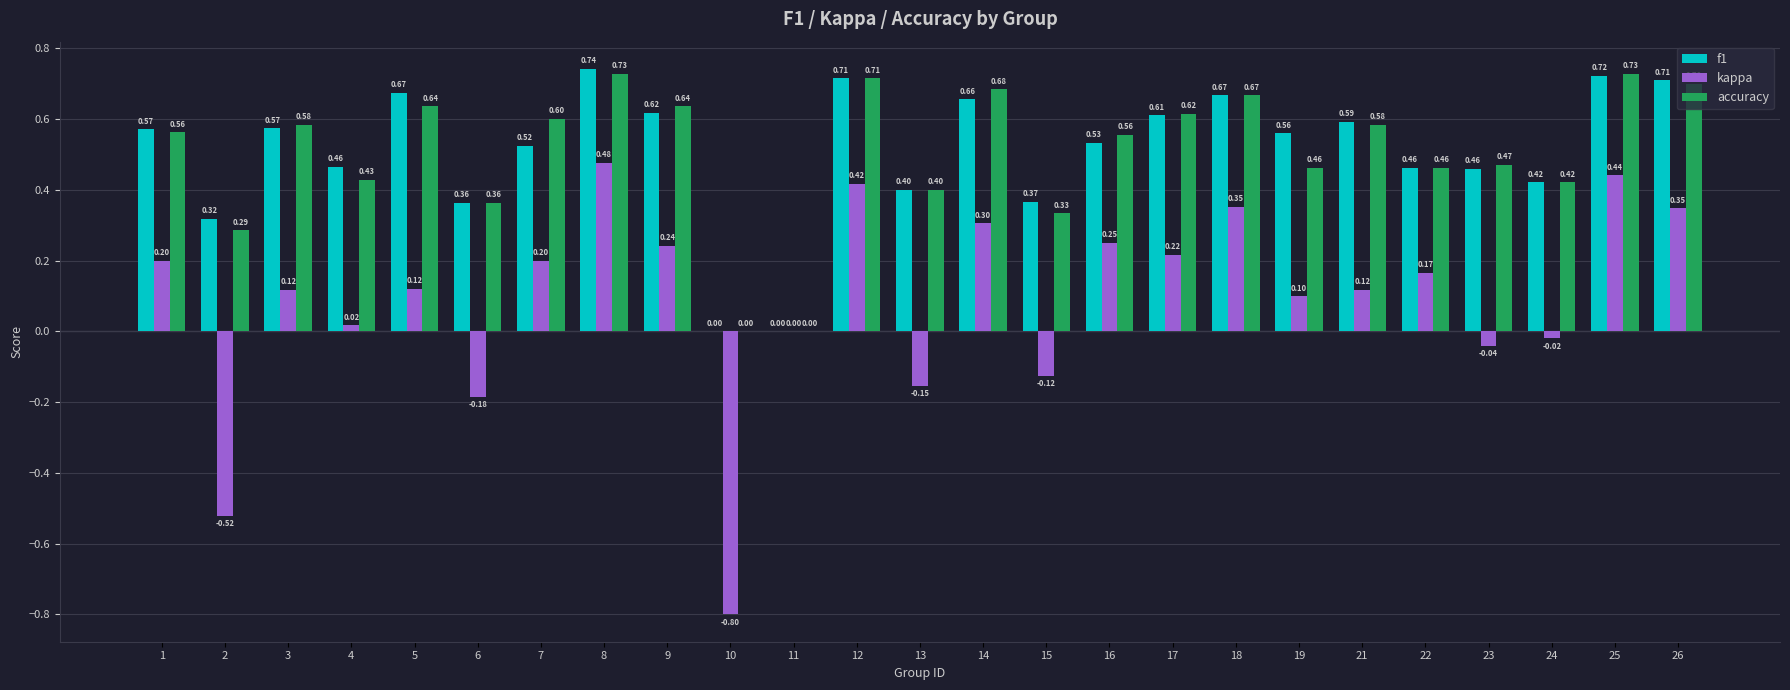

Between 3 and 25, which series saw the biggest shift?

kappa